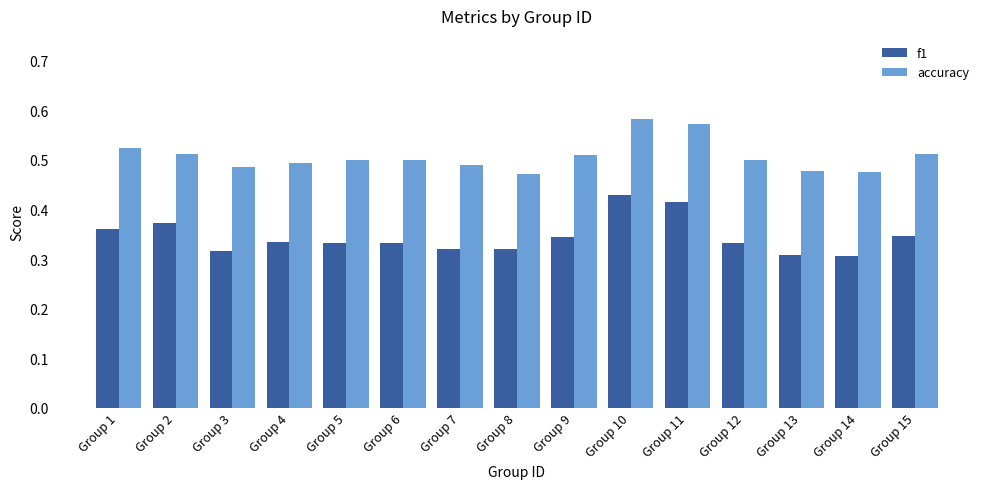

Between Group 3 and Group 12, which series saw the biggest shift?

f1